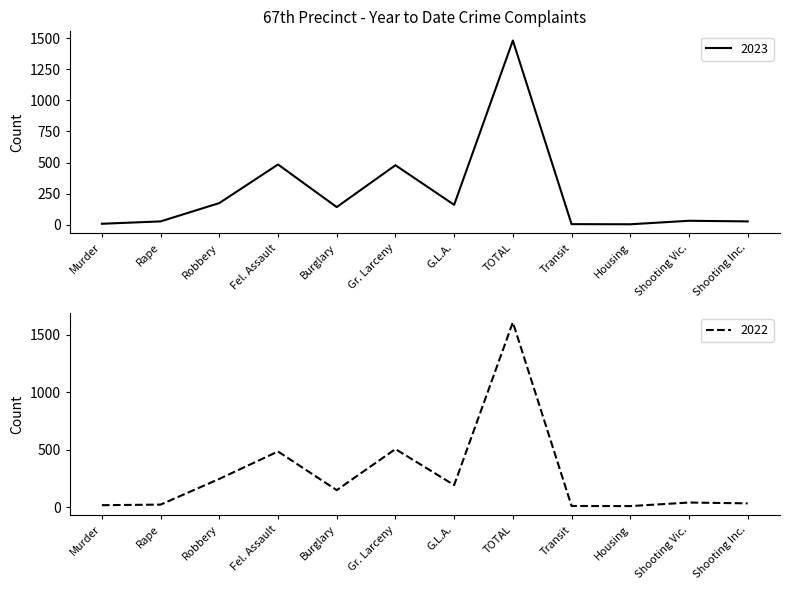

What is the spread (max minus min) of values at Transit?

3